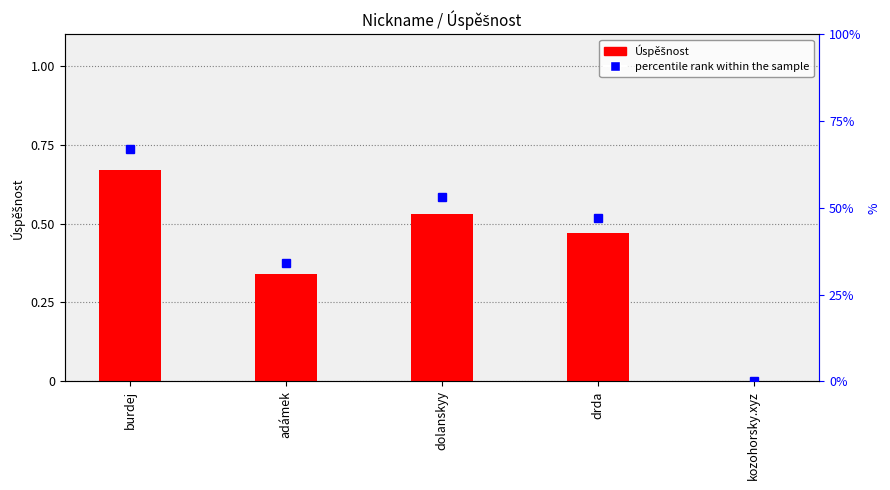

What is the difference between the maximum and second lowest values in the Úspěšnost series?

0.3